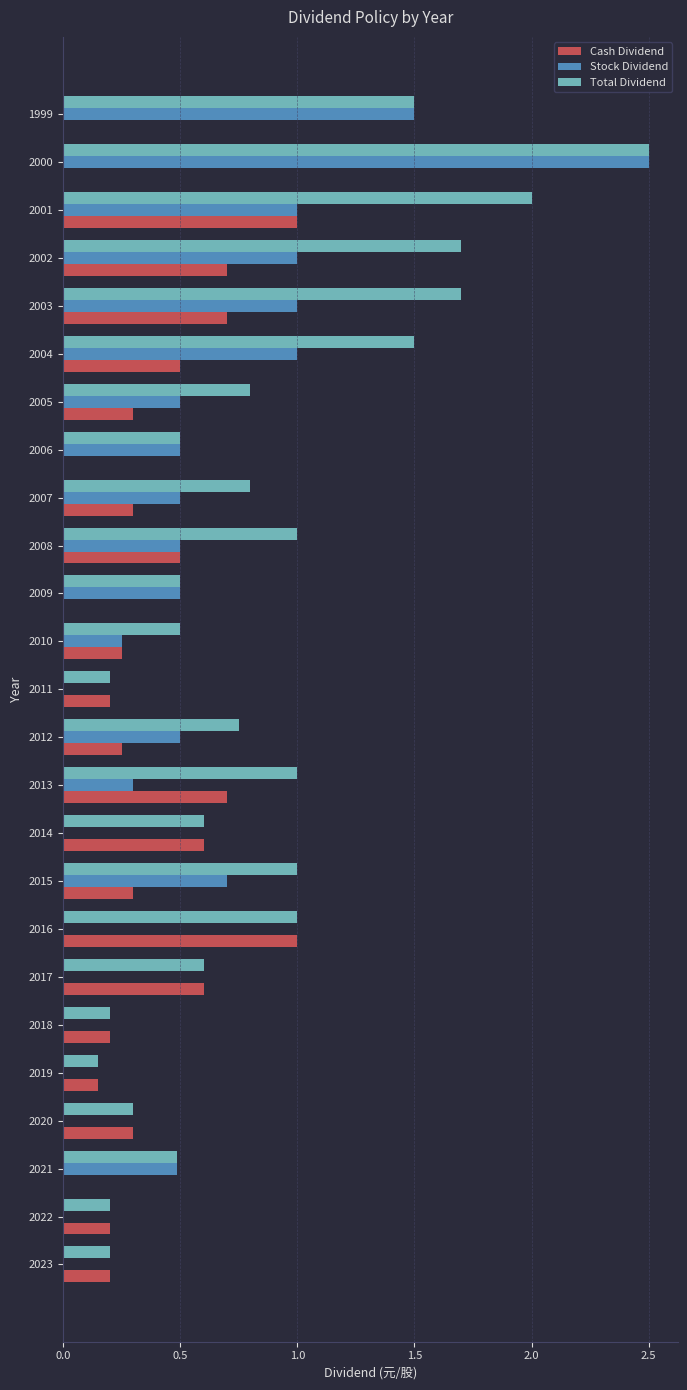

What is the total value across all series at 2007?

1.6